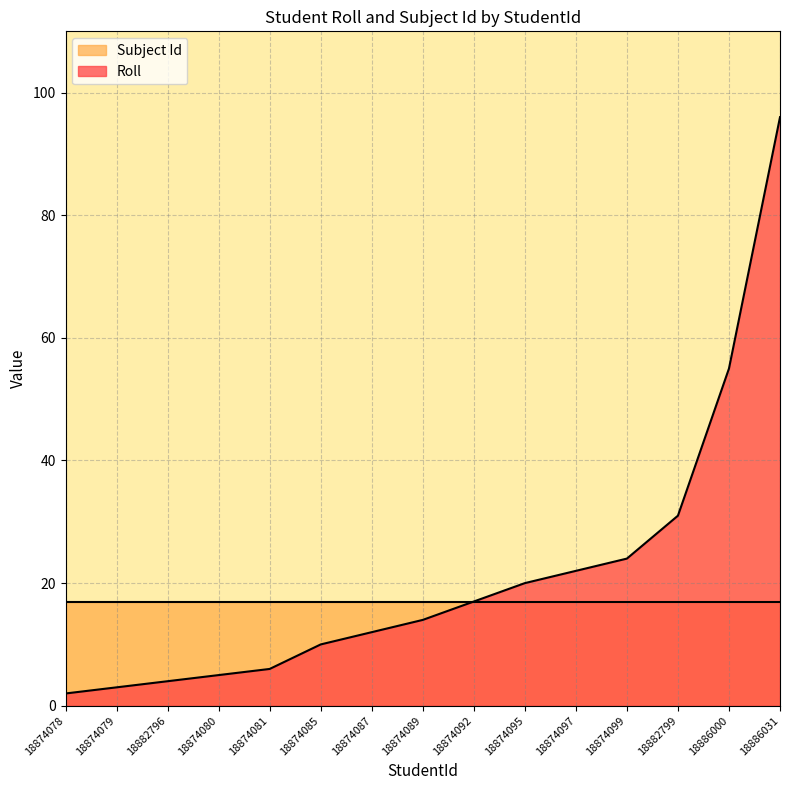

Approximately how many times larger is the value at 18874080 compared to 18874079?

1.7